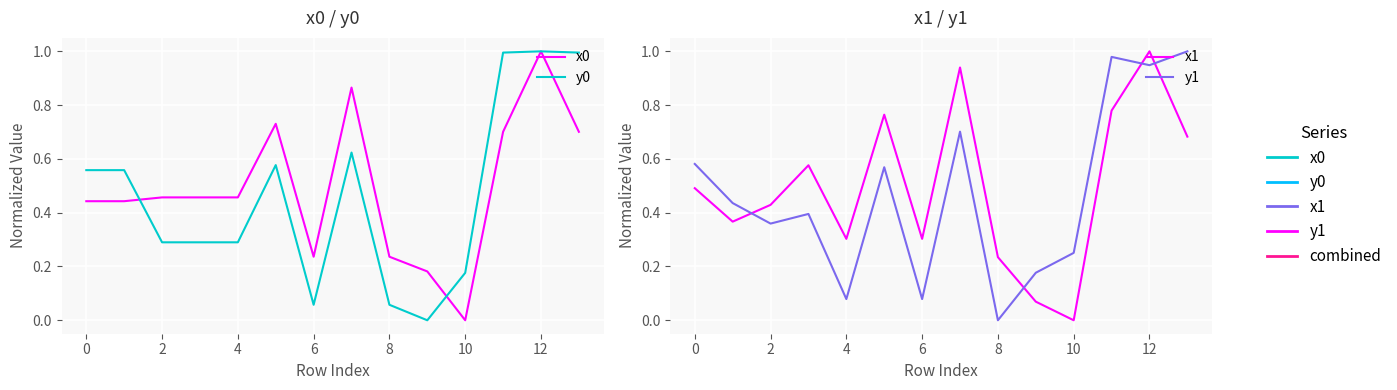

Reading left to right, list all the values displayed in this chart.

x0: 0.4	0.4	0.5	0.5	0.5	0.7	0.2	0.9	0.2	0.2	0.0	0.7	1.0	0.7
y0: 0.6	0.6	0.3	0.3	0.3	0.6	0.1	0.6	0.1	0.0	0.2	1.0	1.0	1.0
x1: 0.5	0.4	0.4	0.6	0.3	0.8	0.3	0.9	0.2	0.1	0.0	0.8	1.0	0.7
y1: 0.6	0.4	0.4	0.4	0.1	0.6	0.1	0.7	0.0	0.2	0.3	1.0	0.9	1.0